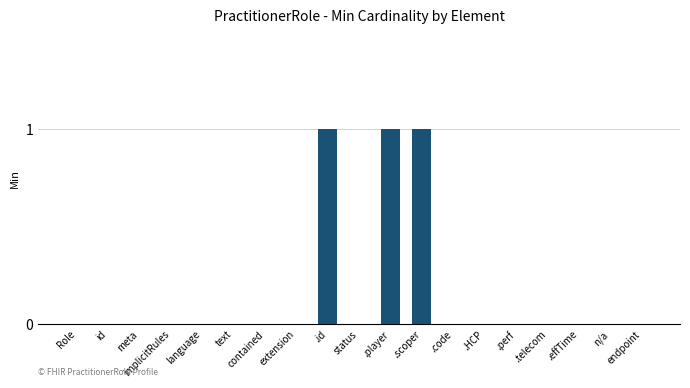

What is the change in value from id to .id?

+1